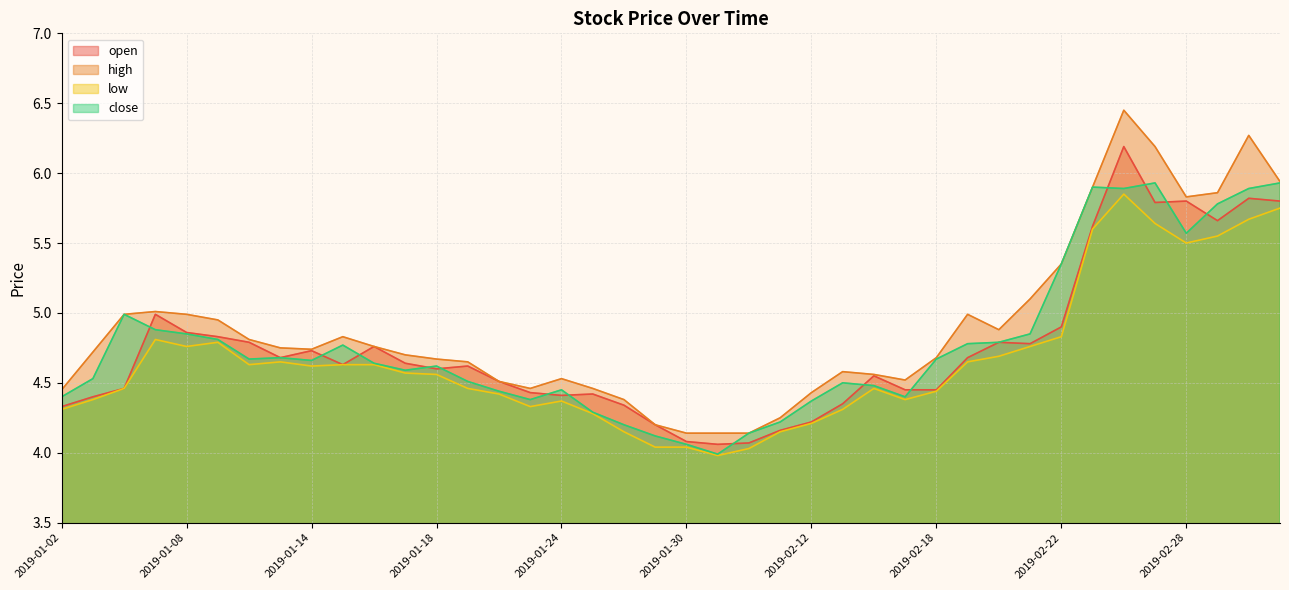

Is the value of close at 2019-01-24 greater than the value of high at 2019-01-25?

No